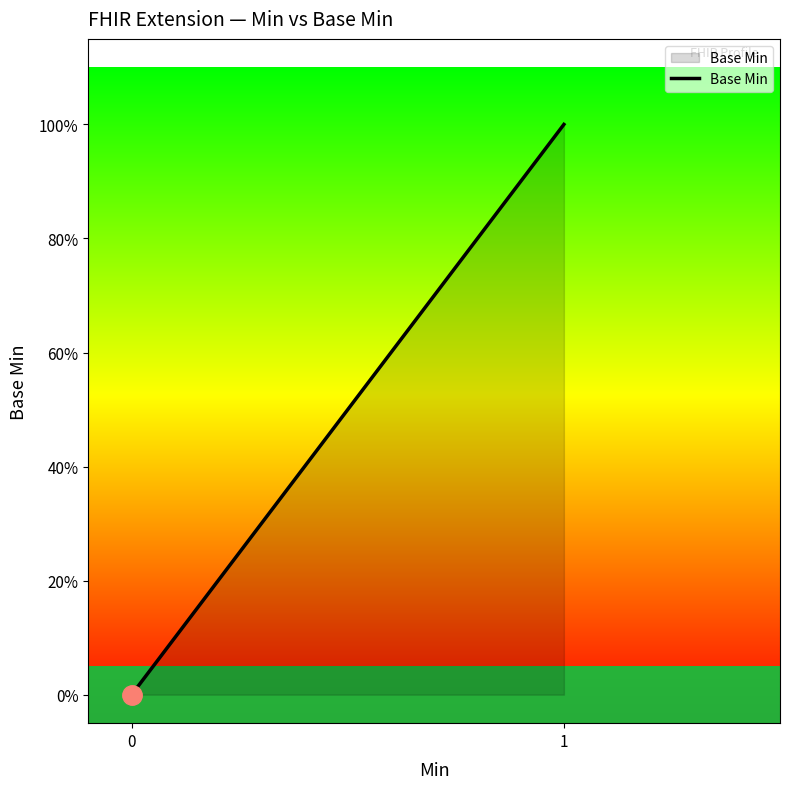

What is the difference between the maximum and minimum values?

1